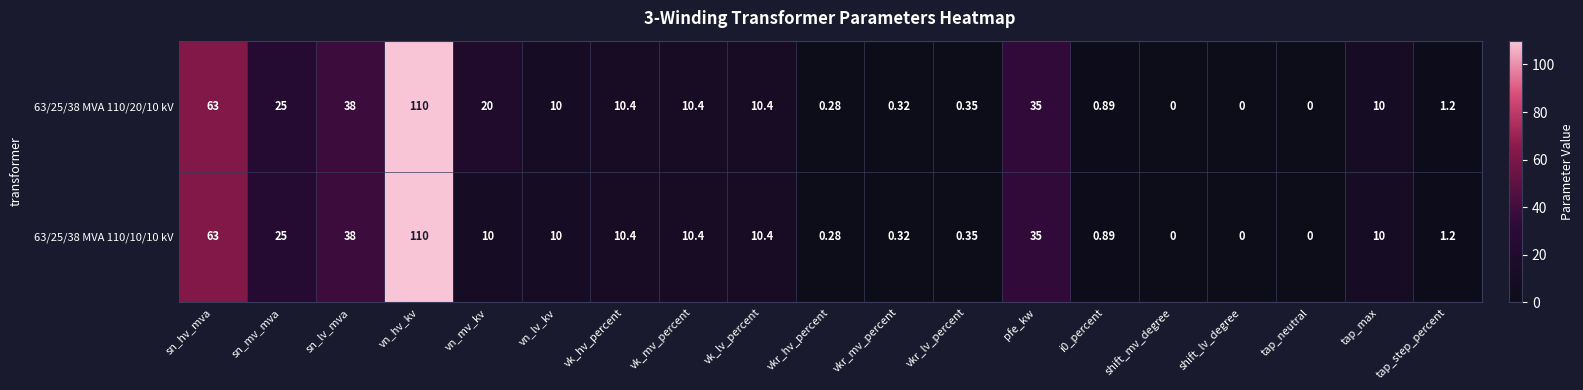

At which label is 63/25/38 MVA 110/10/10 kV closest to 55?

sn_hv_mva